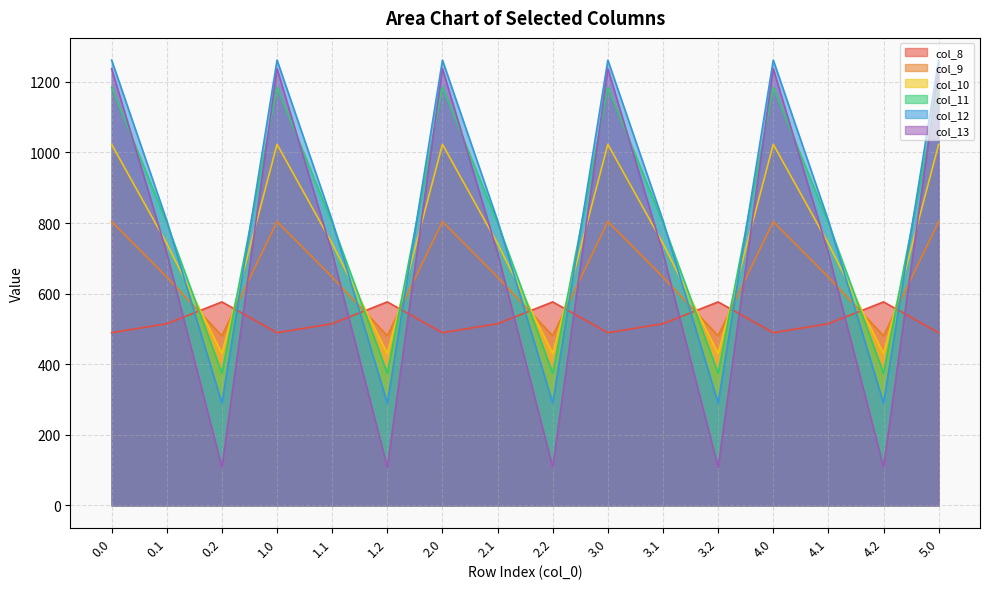

Count the number of categories in the chart.

16